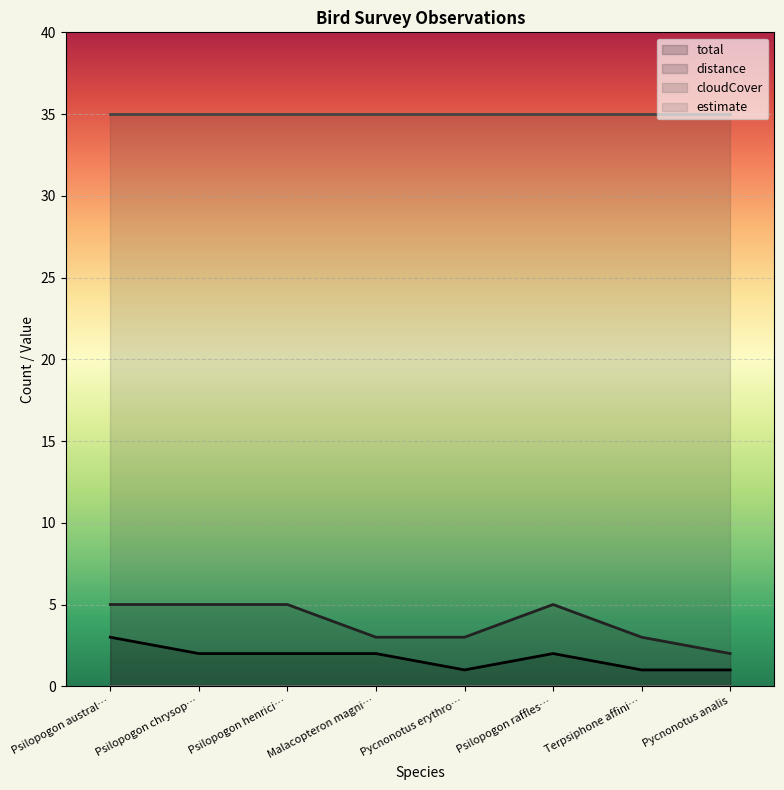

What position from the right is Psilopogon chrysop…?

7